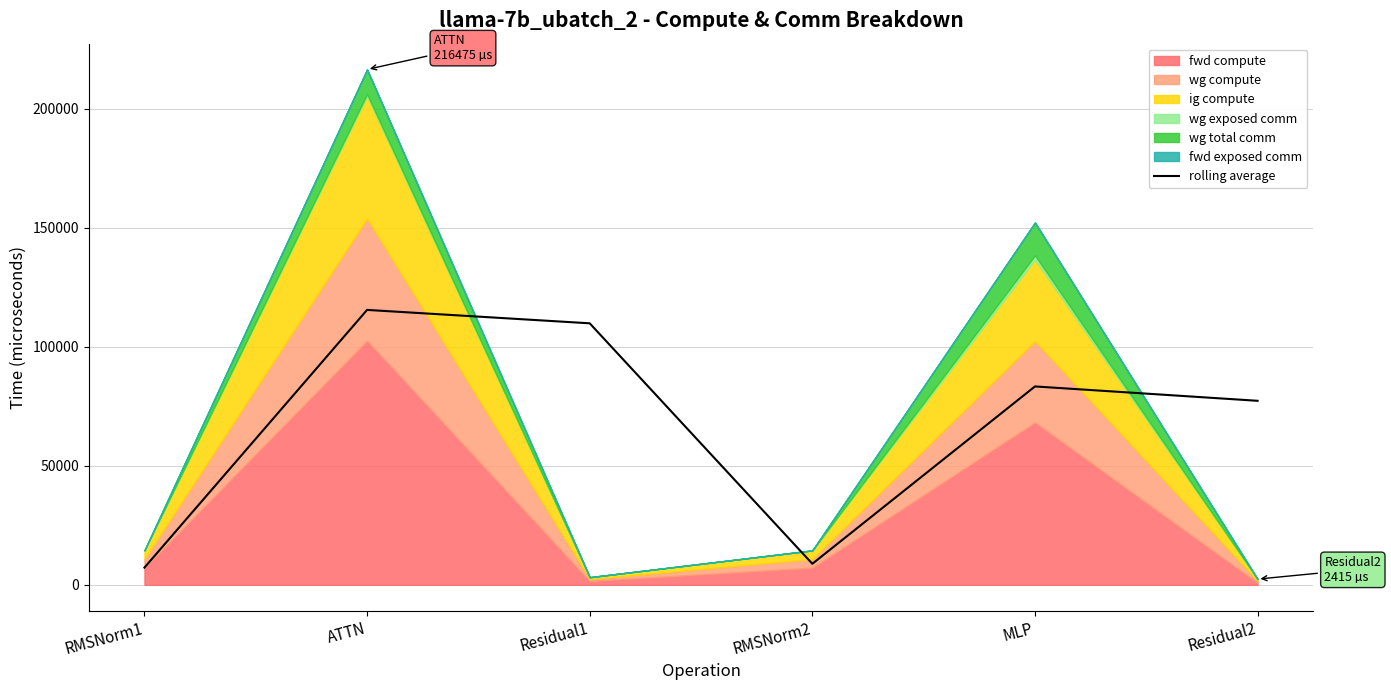

True or false: the data shows 2847.2 at RMSNorm1.

False